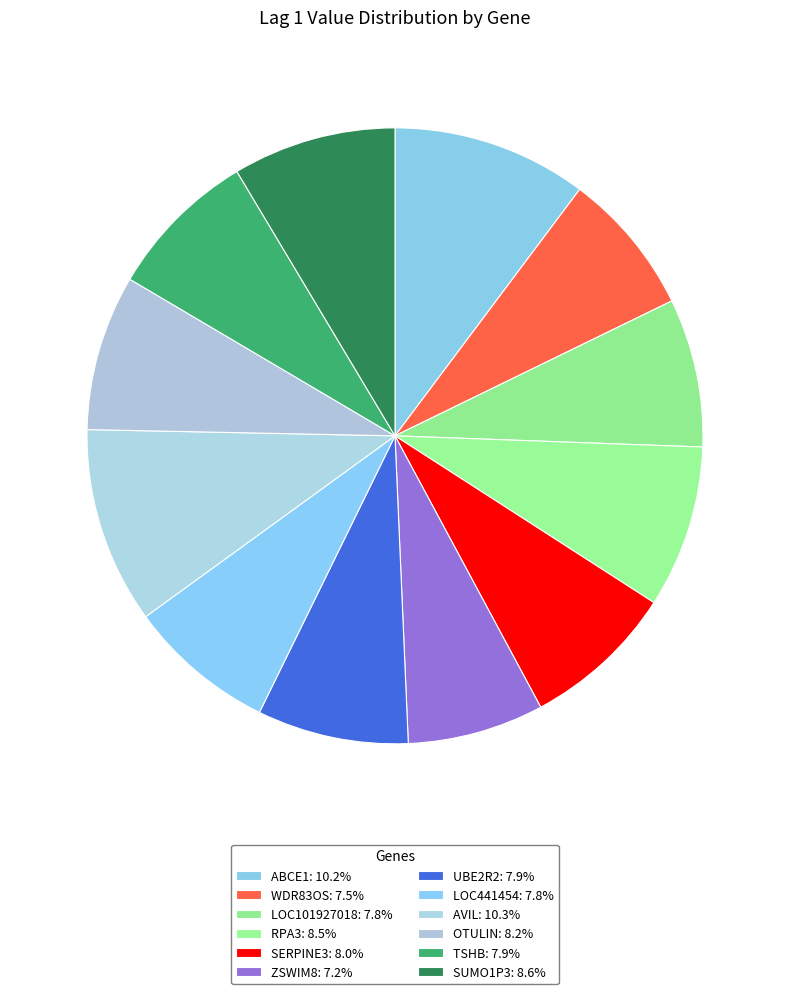

Rank the categories by value from lowest to highest.

ZSWIM8+RNAseq, WDR83OS+RNAseq, LOC441454+RNAseq, LOC101927018+RNAseq, TSHB+RNAseq, UBE2R2+RNAseq, SERPINE3+RNAseq, OTULIN+RNAseq, RPA3+RNAseq, SUMO1P3+RNAseq, ABCE1+RNAseq, AVIL+RNAseq